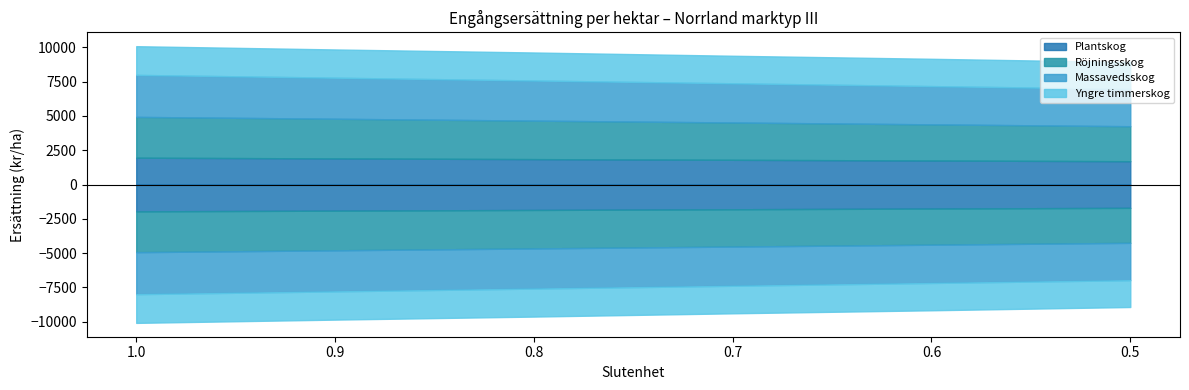

True or false: Yngre timmerskog and Plantskog intersect in this chart.

False